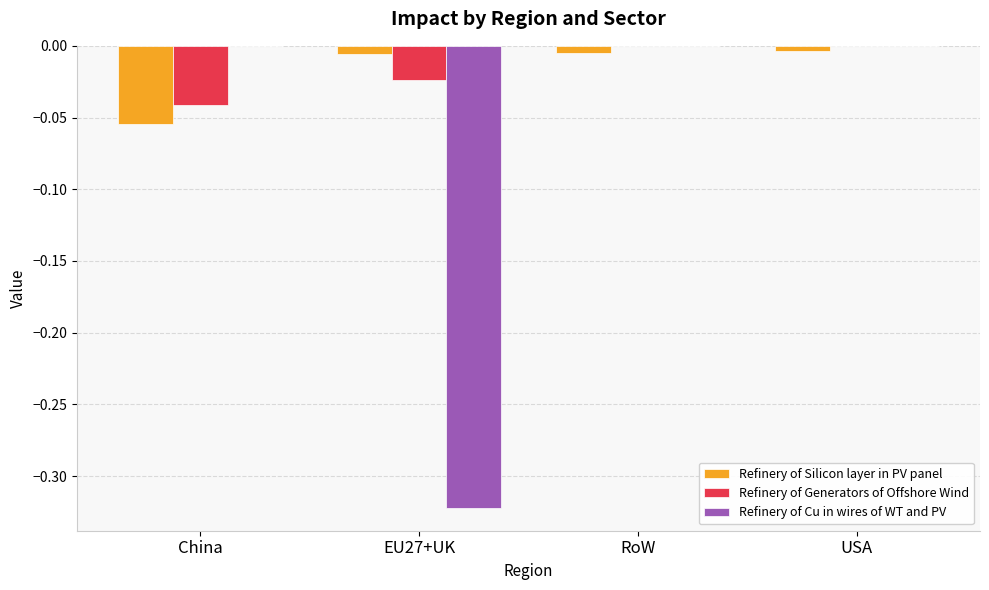

Are the bars horizontal?

No